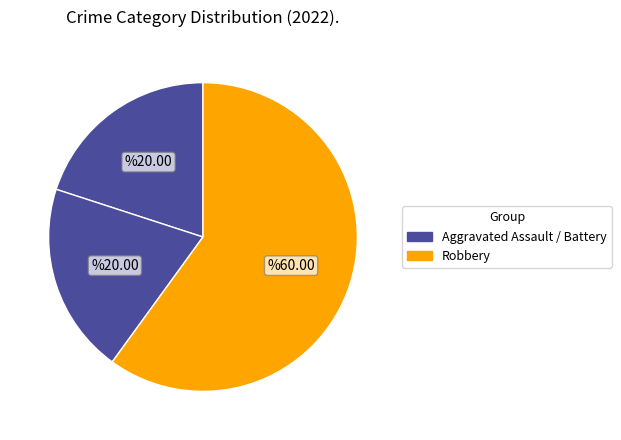

Which category accounts for the majority?

Robbery